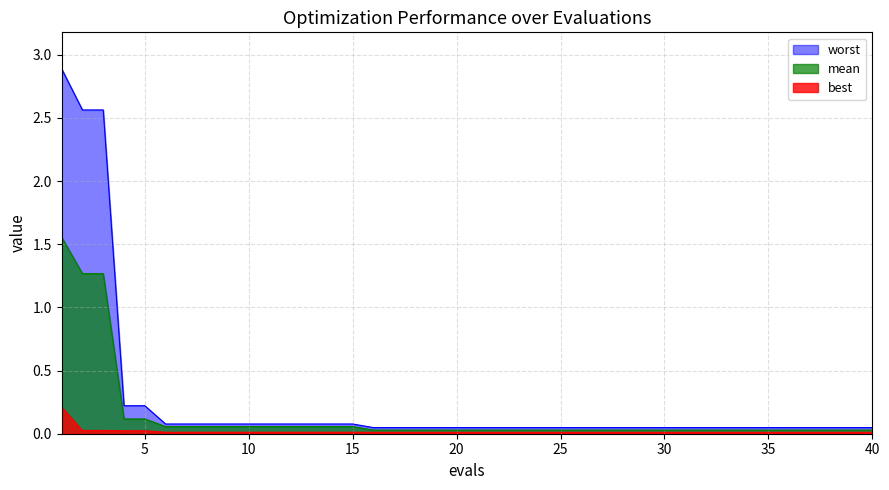

True or false: best and worst intersect in this chart.

False